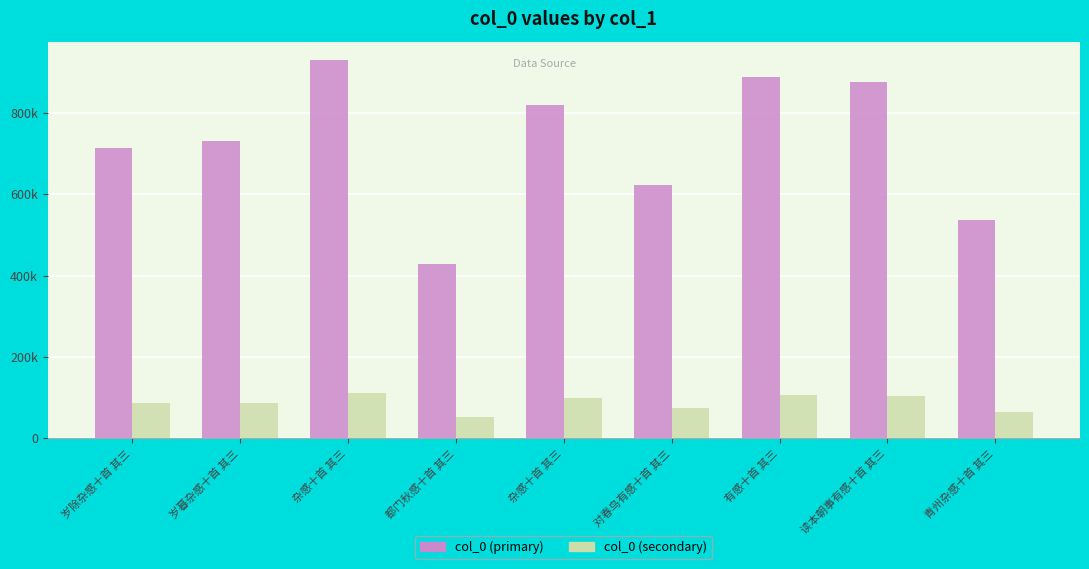

Reading right to left, extract all data points from this chart.

col_0 (primary): 537662.0	875725.0	888669.0	622297.0	820026.0	429110.0	928770.0	729574.0	713274.0
col_0 (secondary): 64519.4	105087.0	106640.3	74675.6	98403.1	51493.2	111452.4	87548.9	85592.9